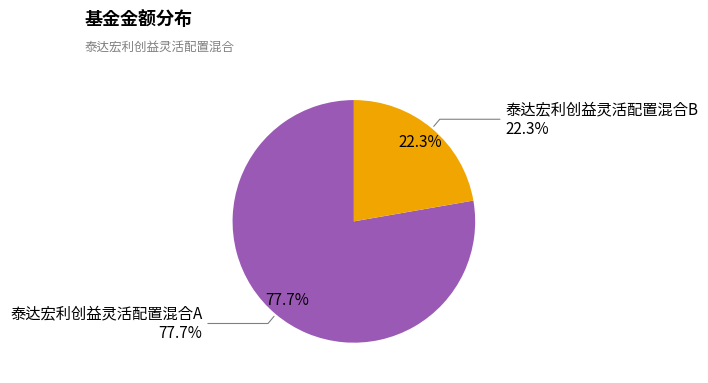

What percentage do 泰达宏利创益灵活配置混合A and 泰达宏利创益灵活配置混合B together represent?

100.0%